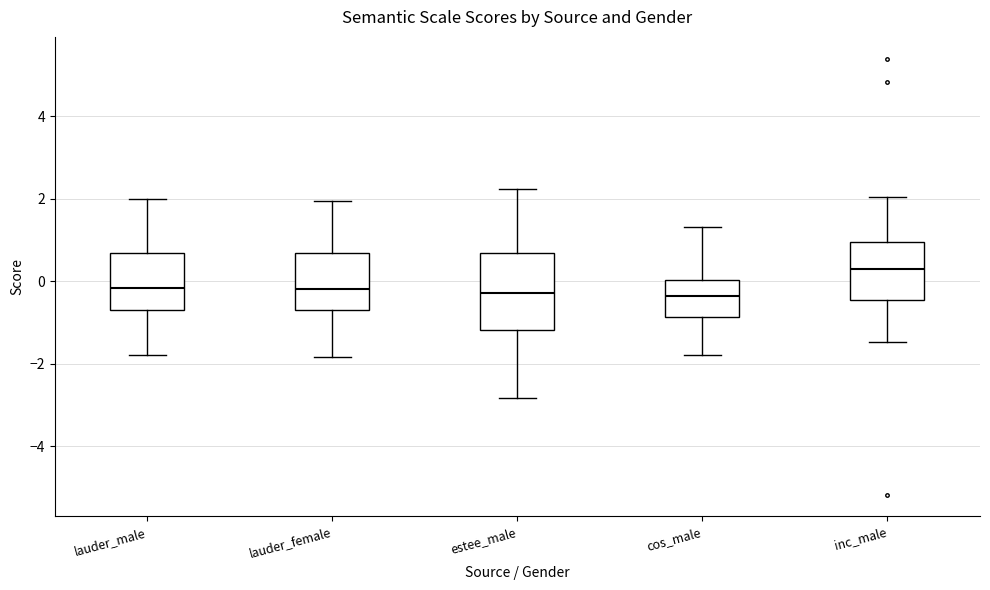

Which box is the tallest, from its lower edge to its upper edge?

estee_male